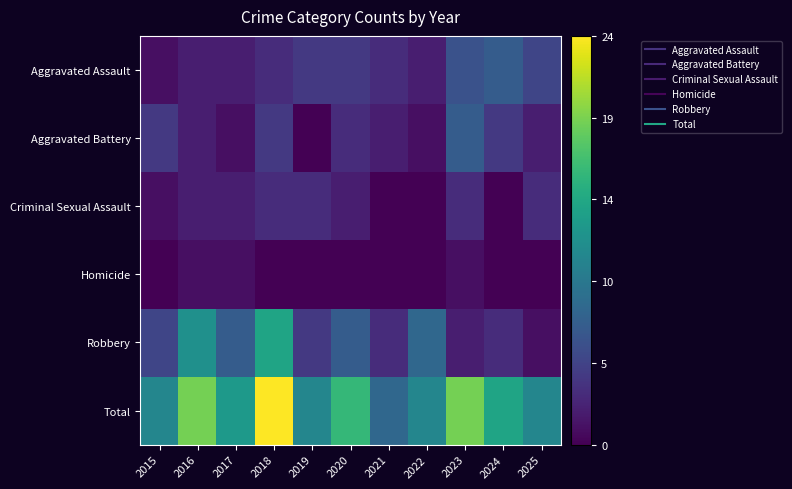

What is the maximum value shown in the chart?

24